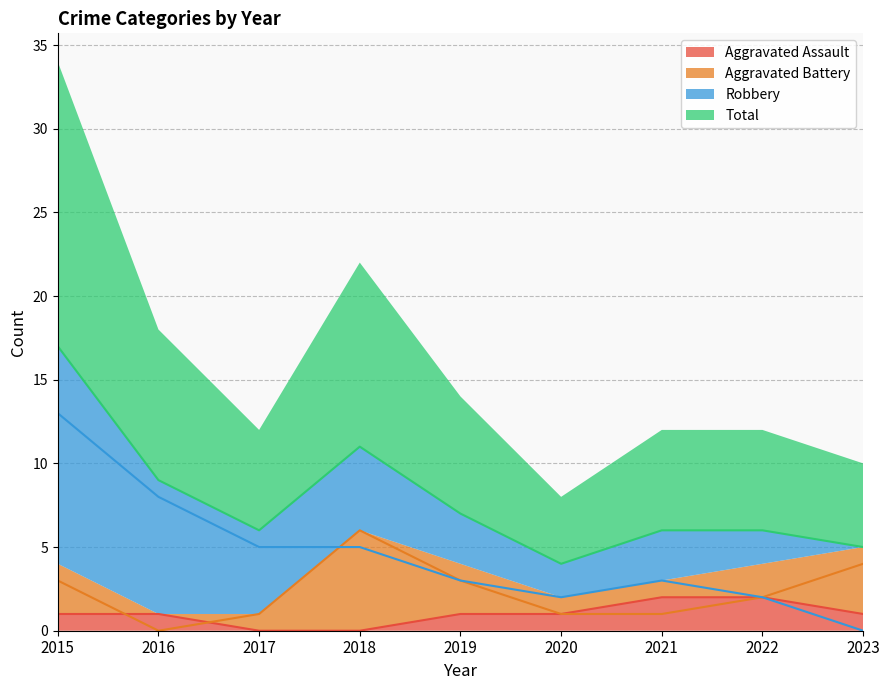

Rank the series at 2021 from highest to lowest value.

Total, Robbery, Aggravated Assault, Aggravated Battery